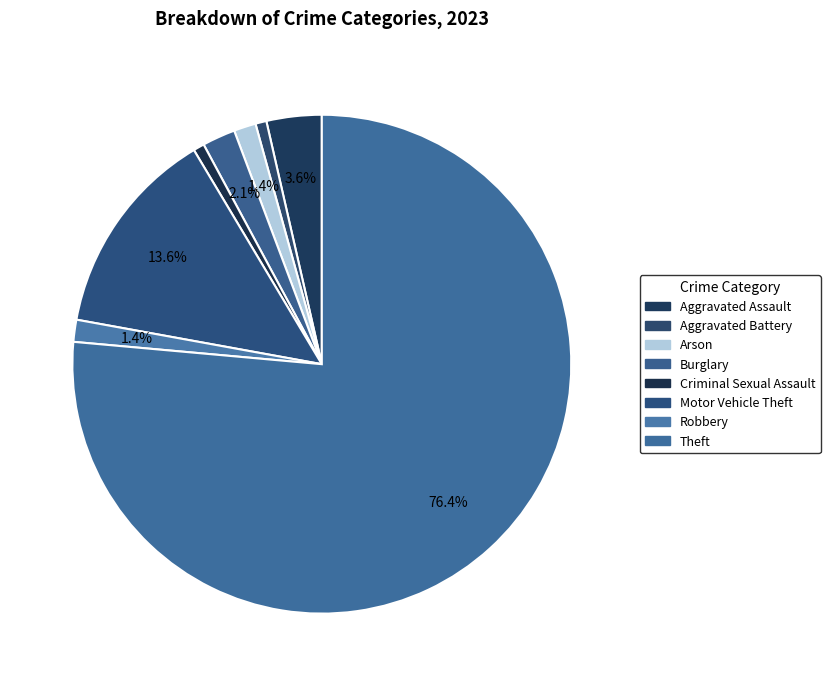

To the nearest percent, what is the average slice percentage?

12%